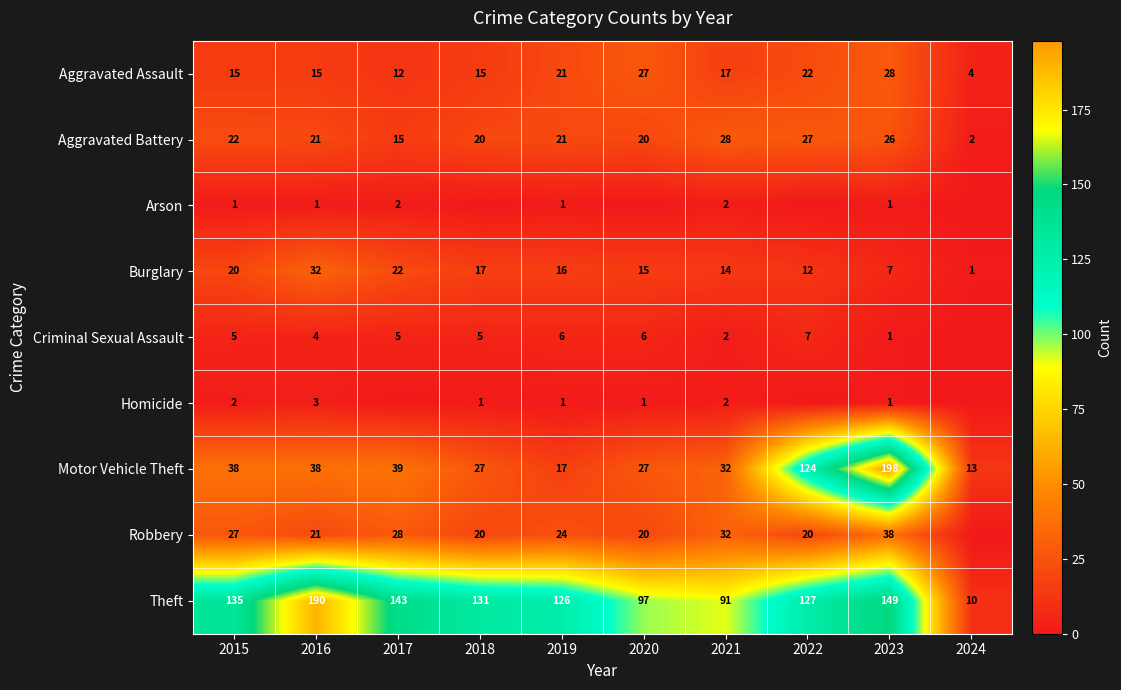

At which category is the sum across all series the highest?

2023